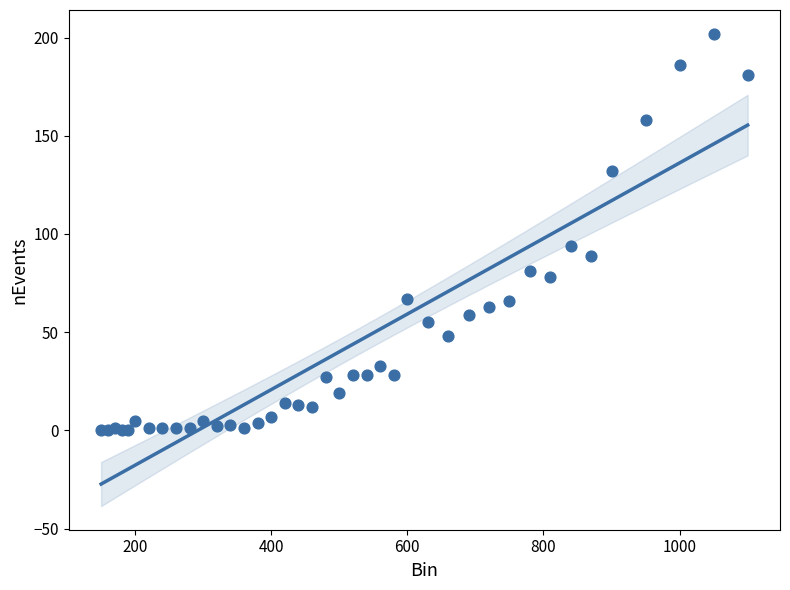

What Y value in the scatter plot is closest to 101?

94